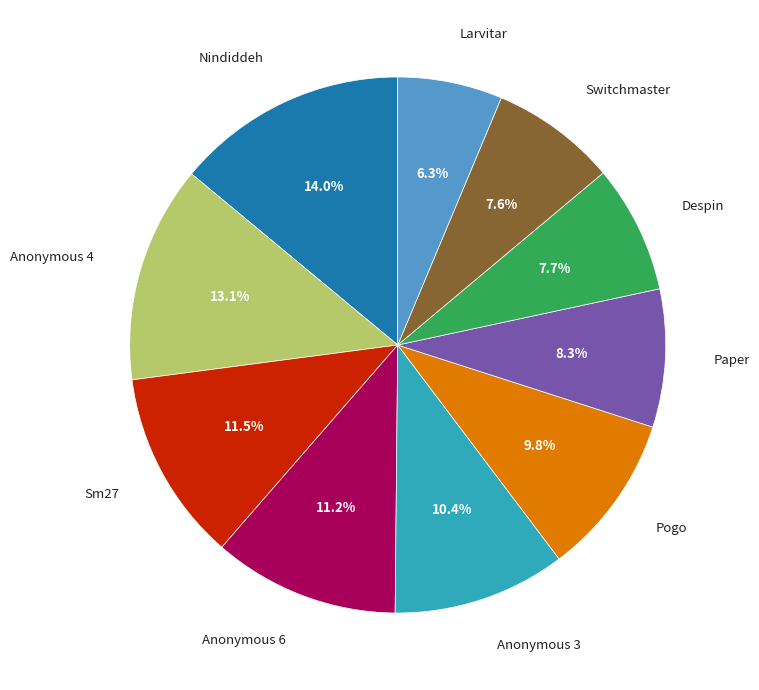

Does Anonymous 4 account for over 50% of the chart?

No